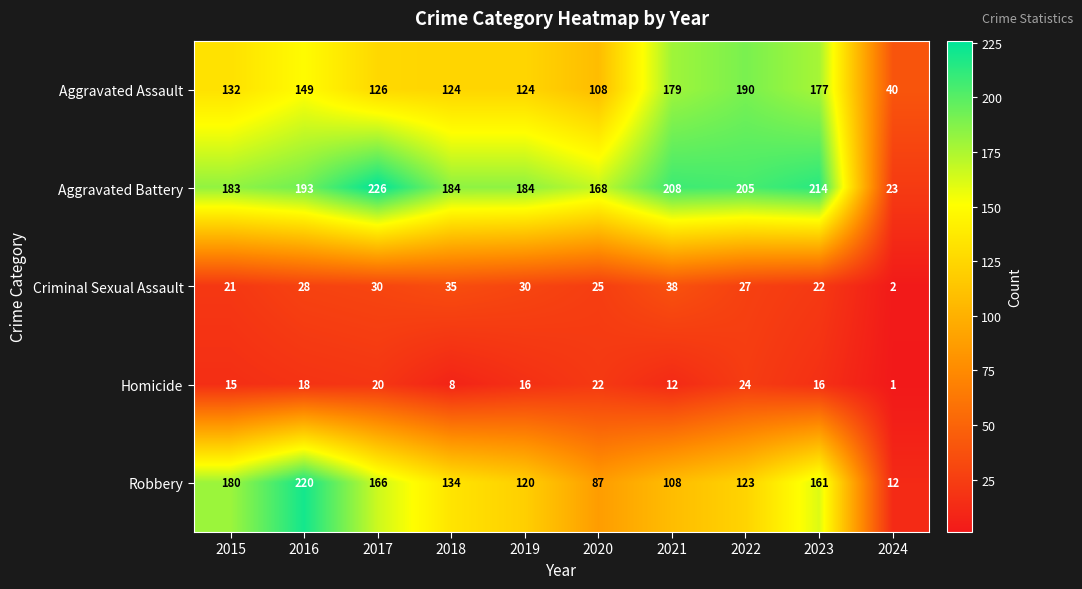

What is the spread (max minus min) of values at 2024?

39